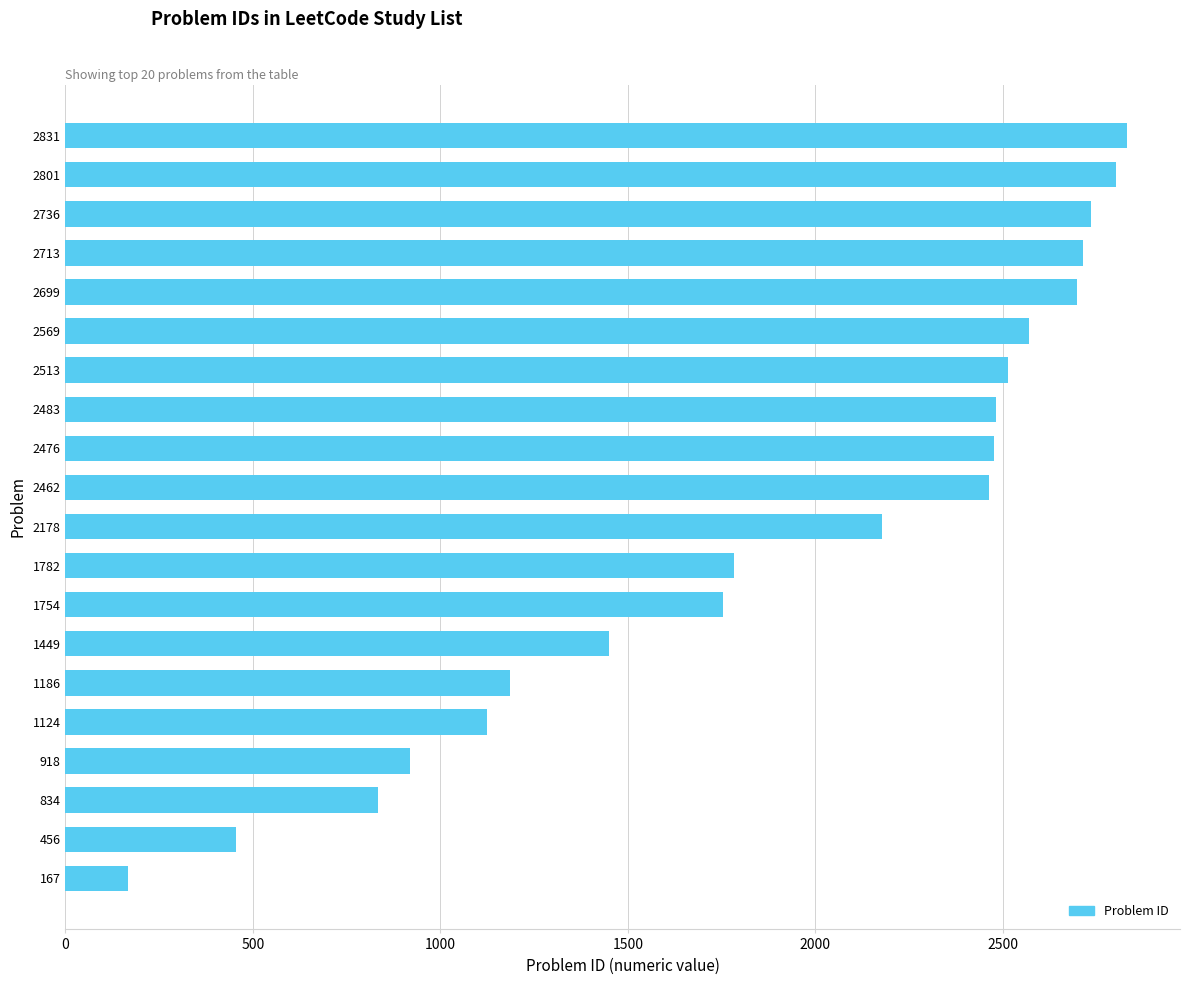

At which label is the value closest to 1499?

1449